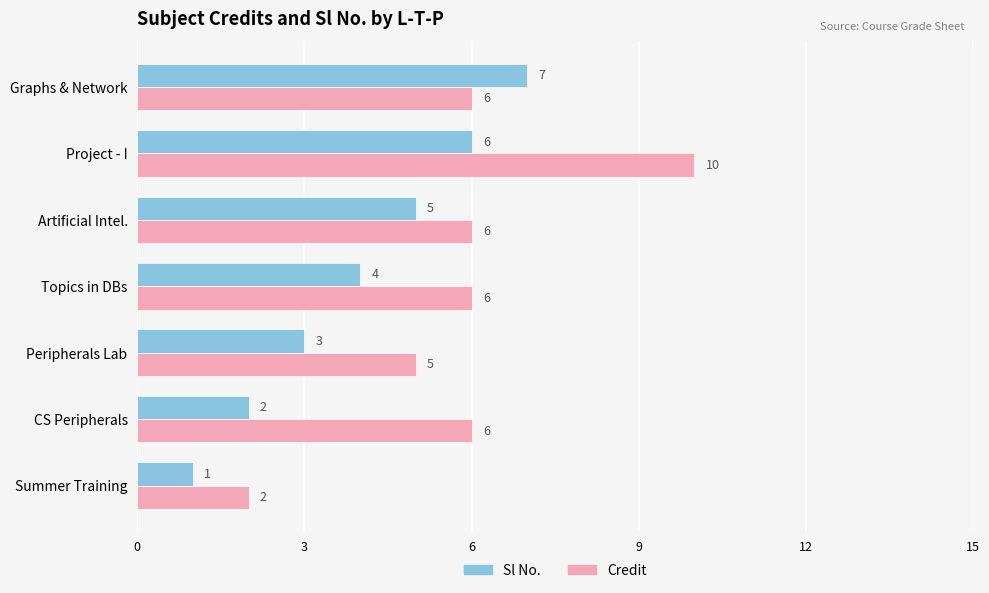

Which series has the largest range (max minus min)?

Credit